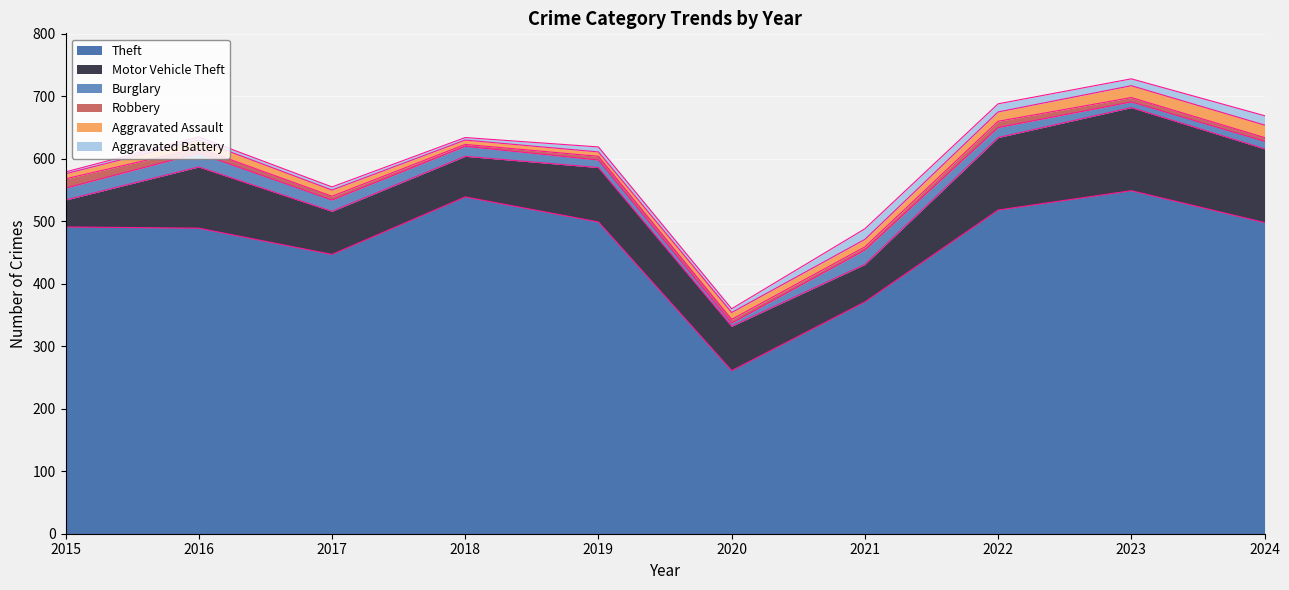

In Aggravated Battery, how many points are lower than both neighbors (excluding endpoints)?

3